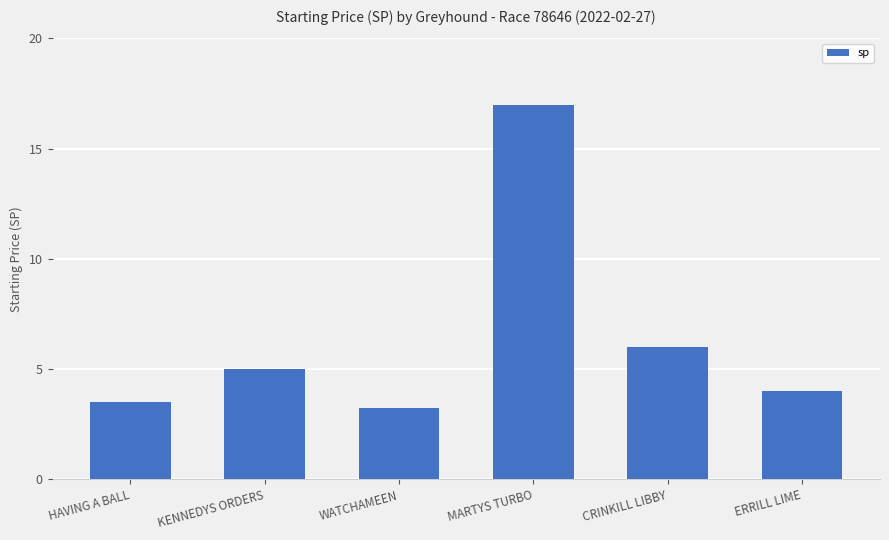

True or false: the data shows 3.2 at WATCHAMEEN.

True